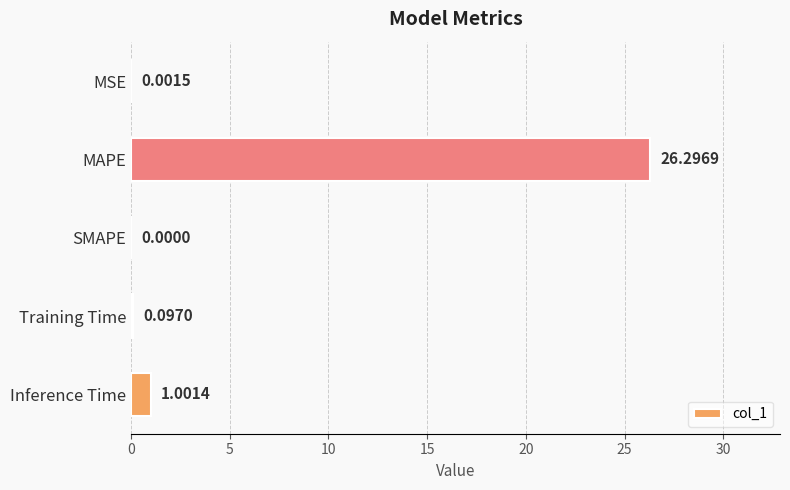

What is the average value?

5.5